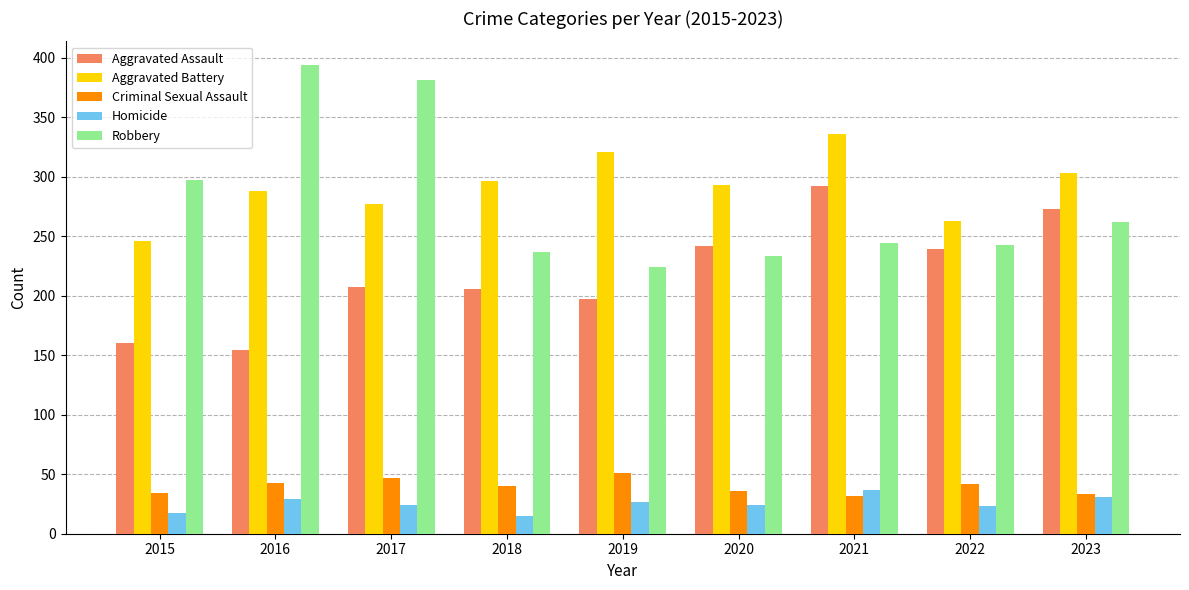

Read the Aggravated Battery value at 2020.

293